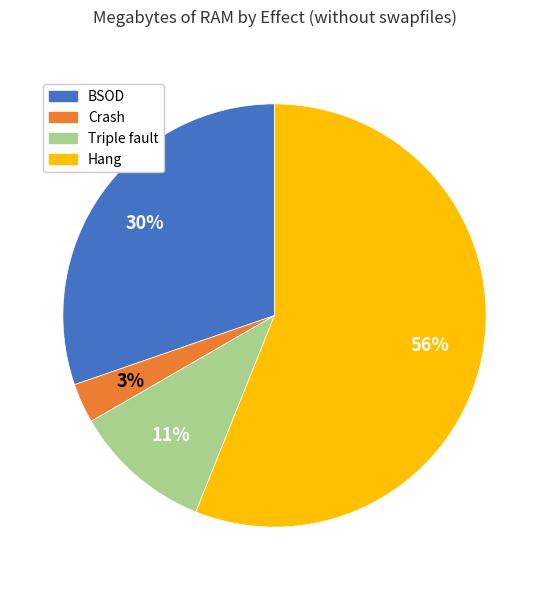

Is there any slice that represents more than half of the pie?

Yes